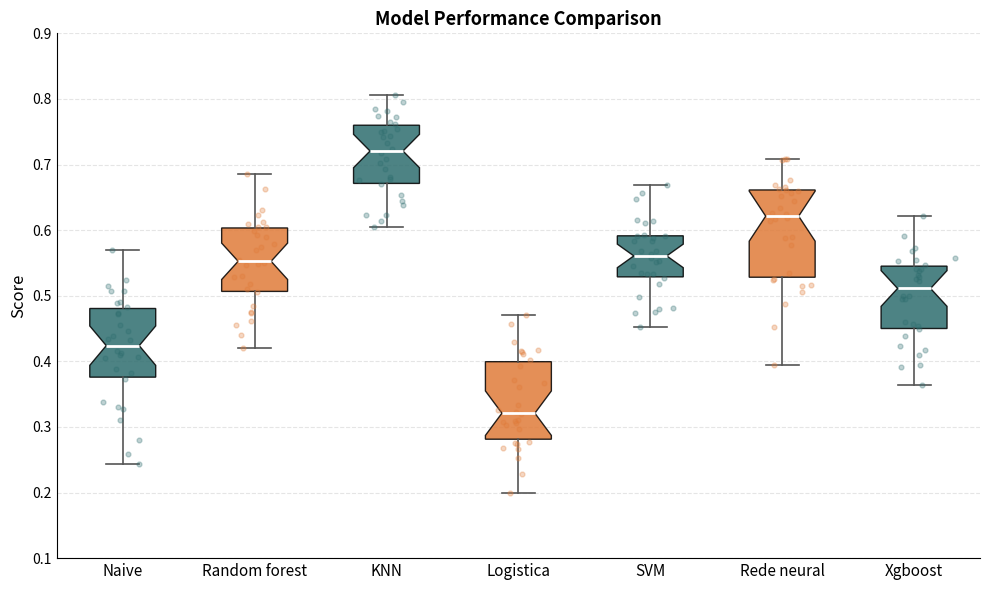

Which box's median line is the highest?

KNN